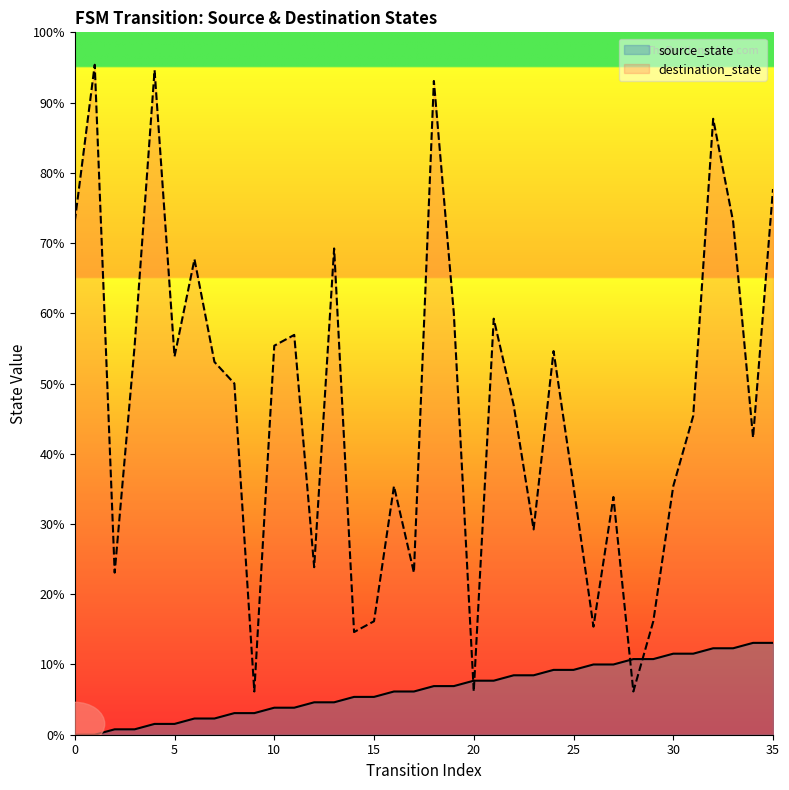

Does the chart have visible grid lines?

No